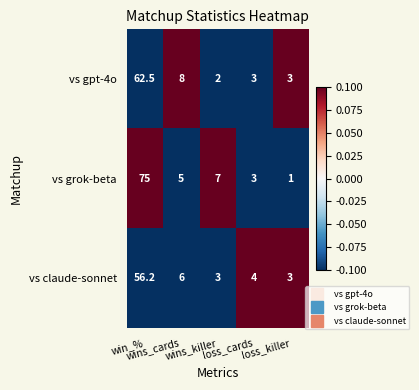

What is the minimum value for vs gpt-4o?

2.0